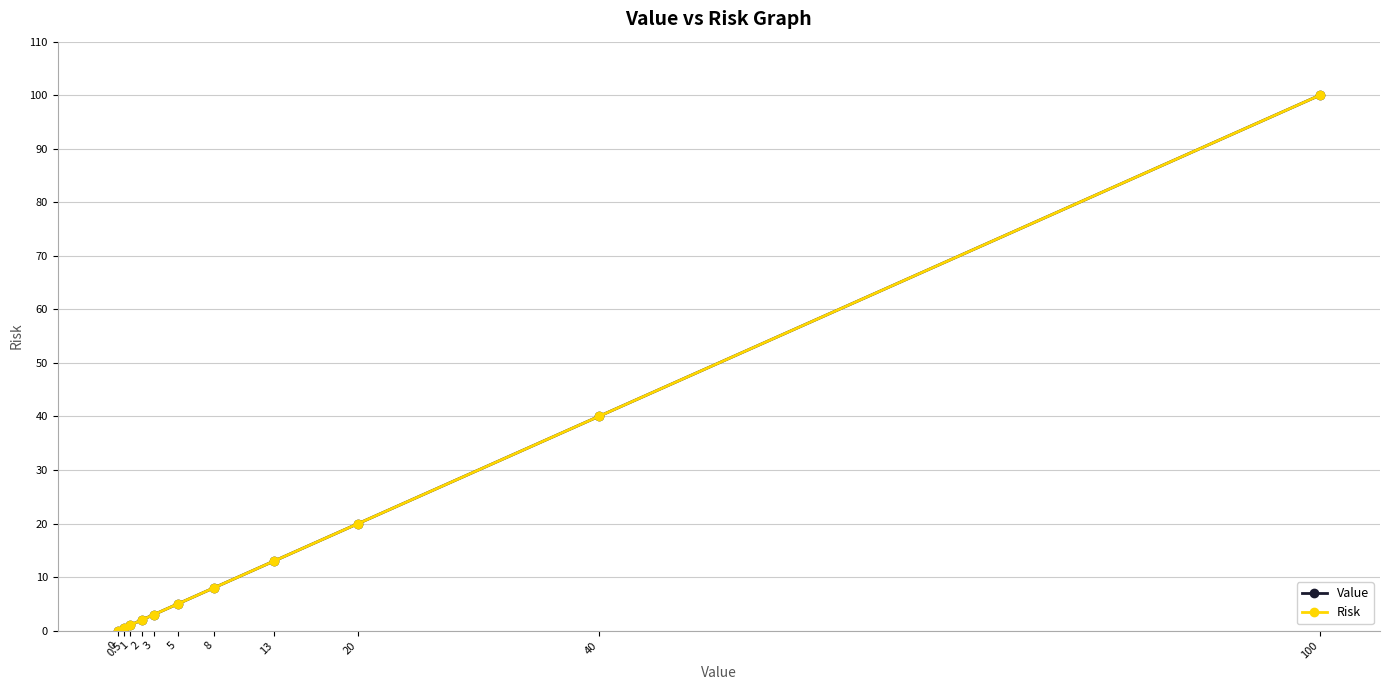

Read the Value value at 0.5.

0.5